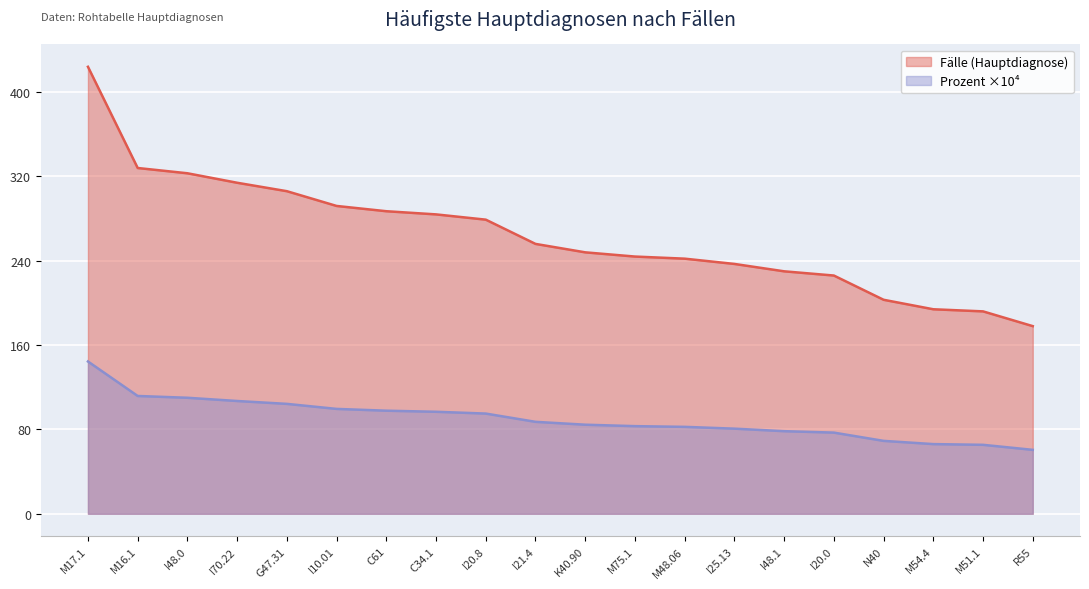

At how many categories does at least one series exceed 366?

1